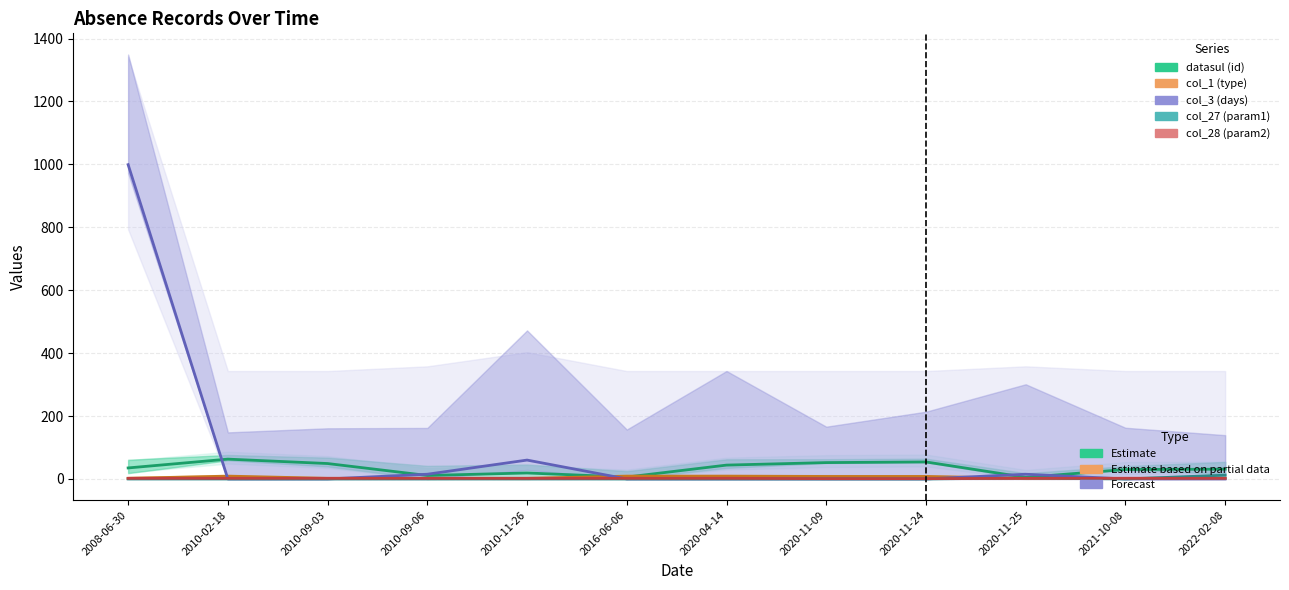

Where is col_3 (days) nearest to the value 499?

2010-11-26